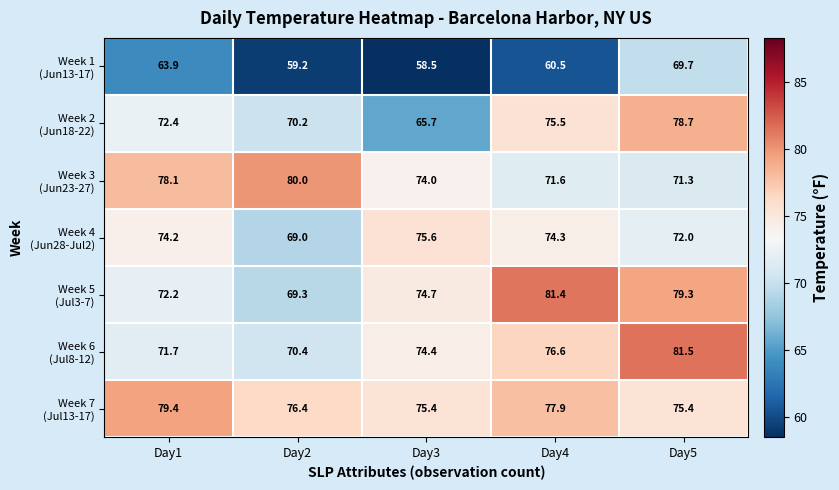

Which label corresponds to the smallest value in the chart?

Day3